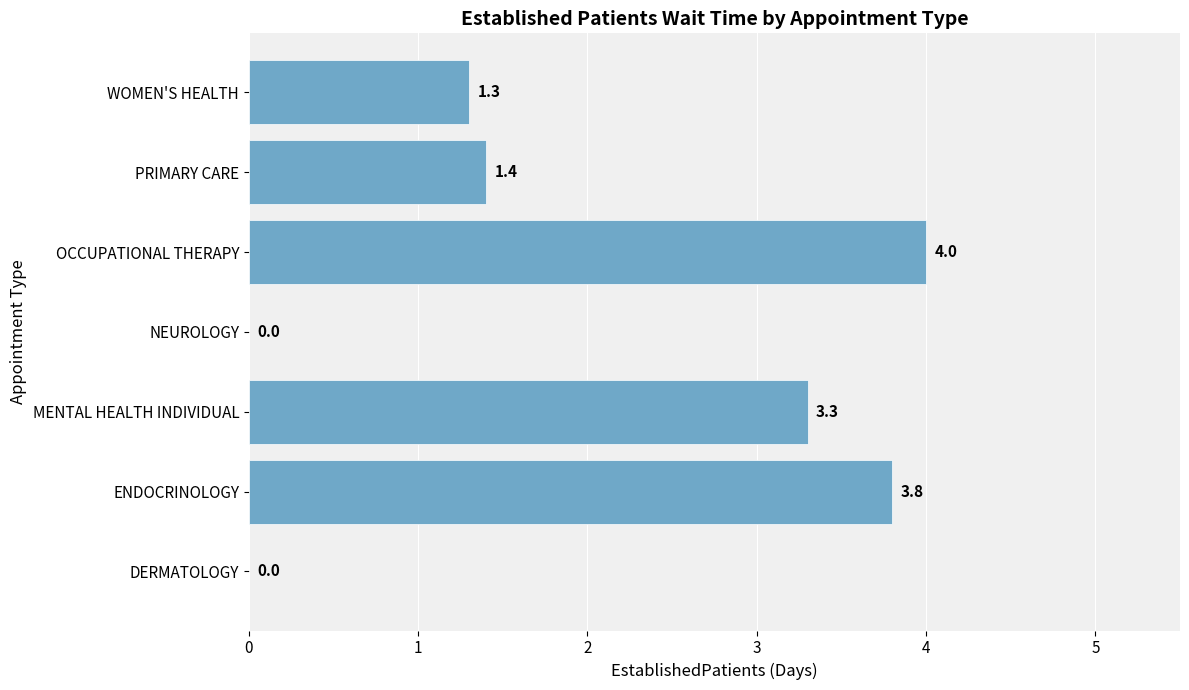

How many categories are shown in the chart?

7